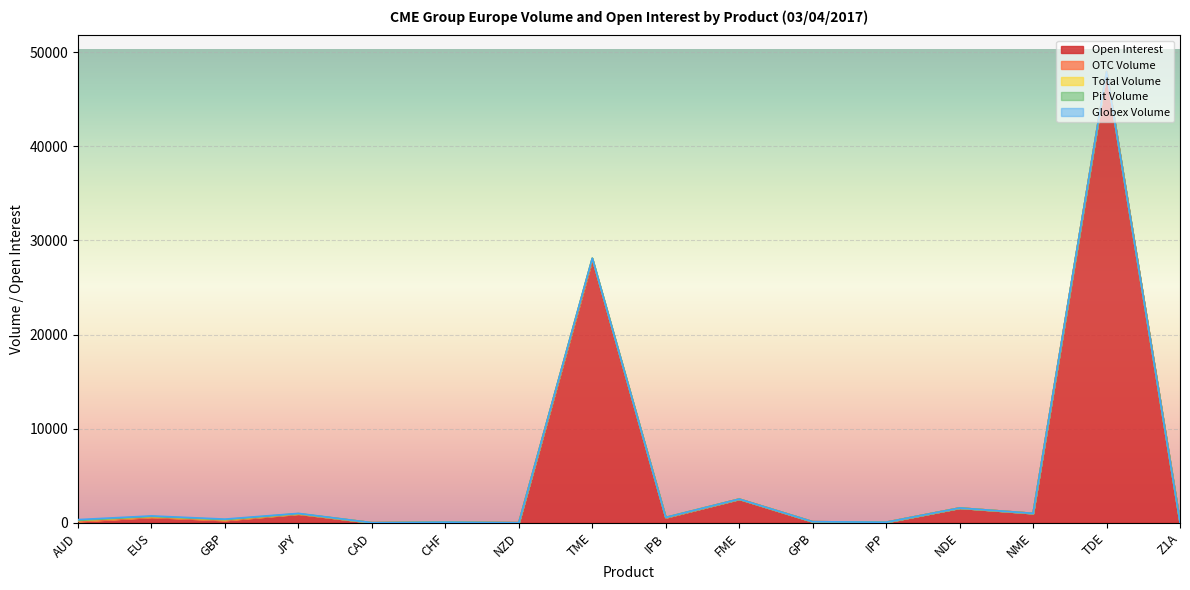

What is the value of the Open Interest point at the 7th from the left?

7